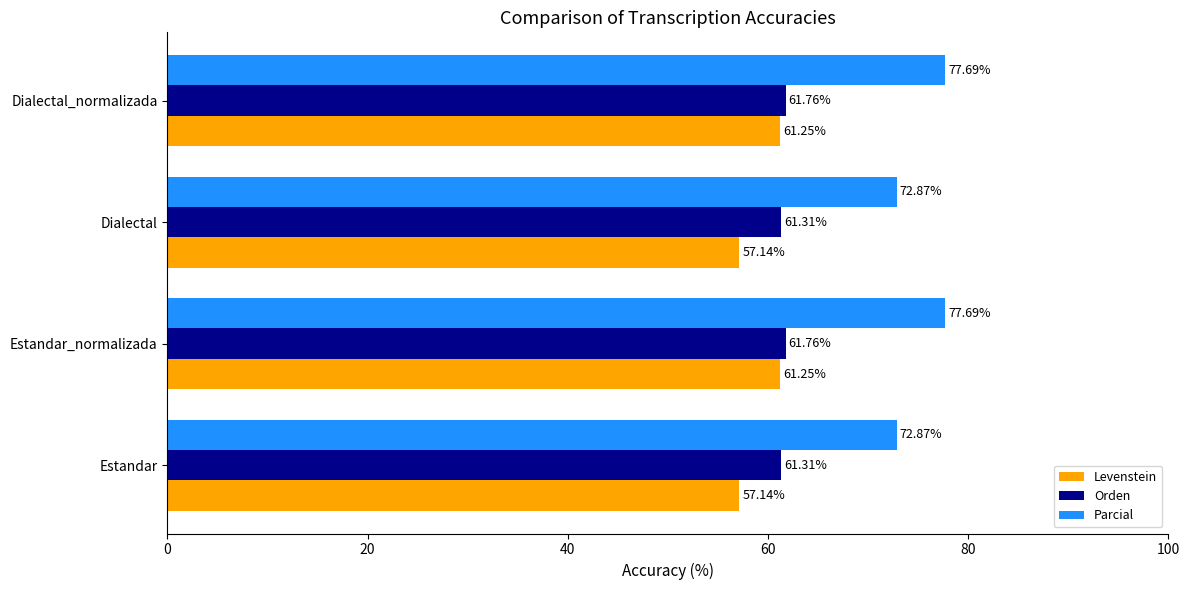

At how many categories does at least one series exceed 64?

4